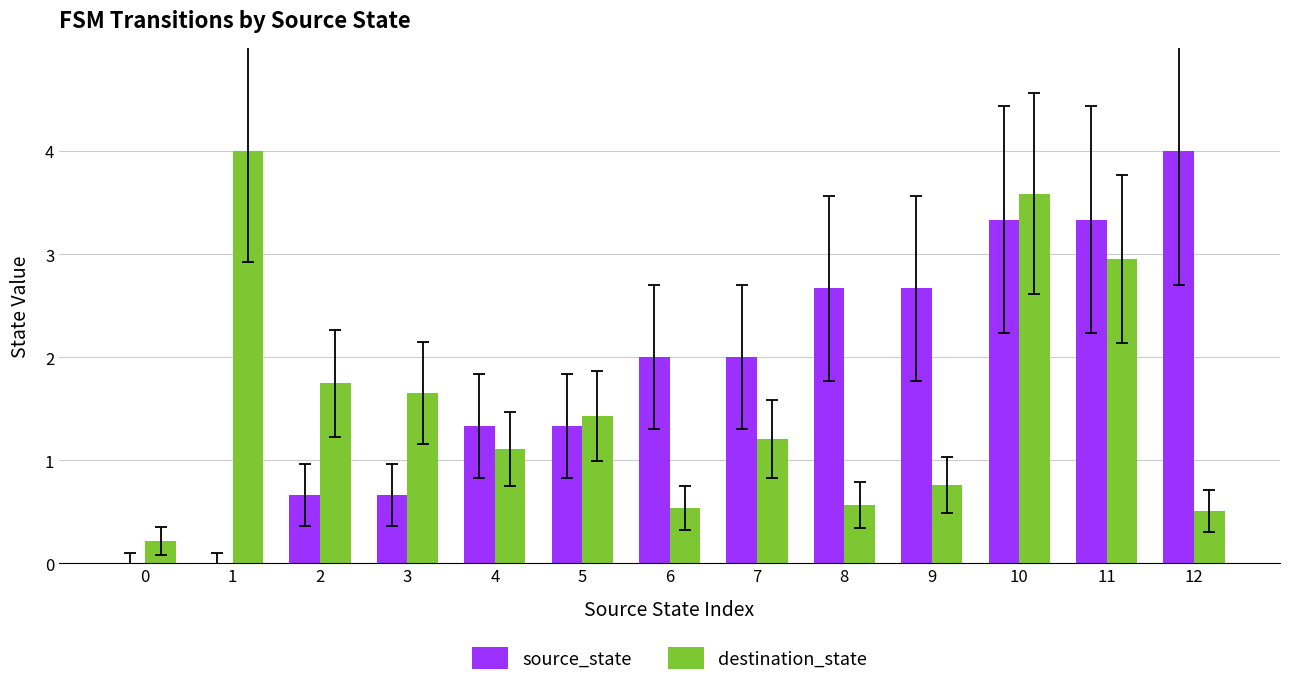

How many data points does each series have?

13